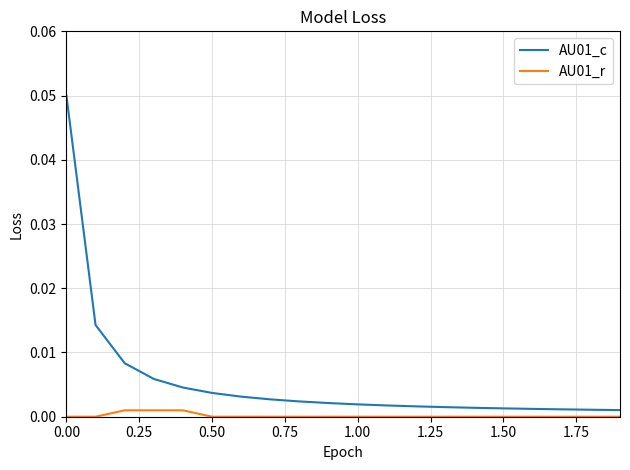

Which series has the largest total across all categories?

AU01_c